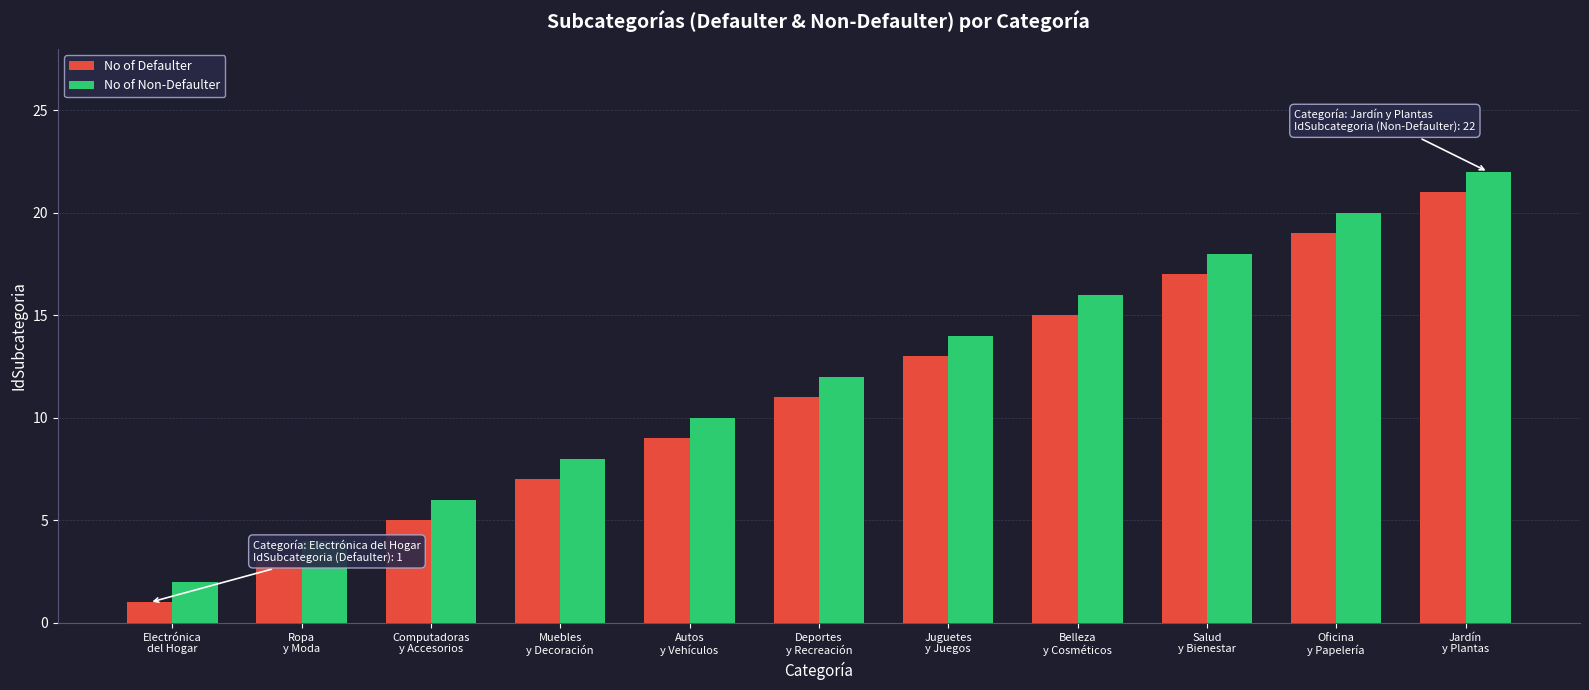

What is the difference between the second highest and minimum values in the No of Non-Defaulter series?

18